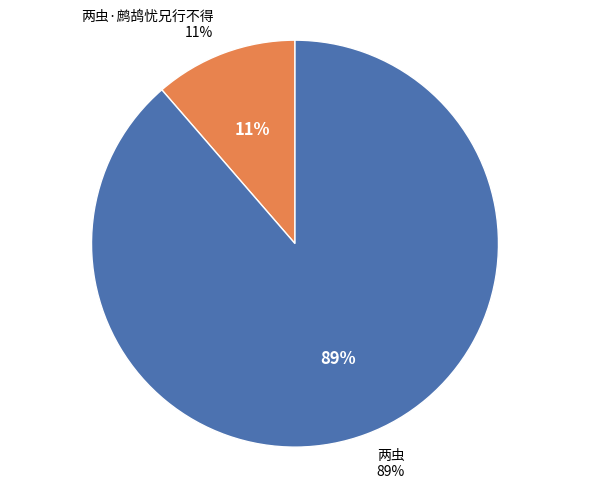

To the nearest percent, what is the combined percentage of 两虫·鹧鸪忧兄行不得 and 两虫?

100%